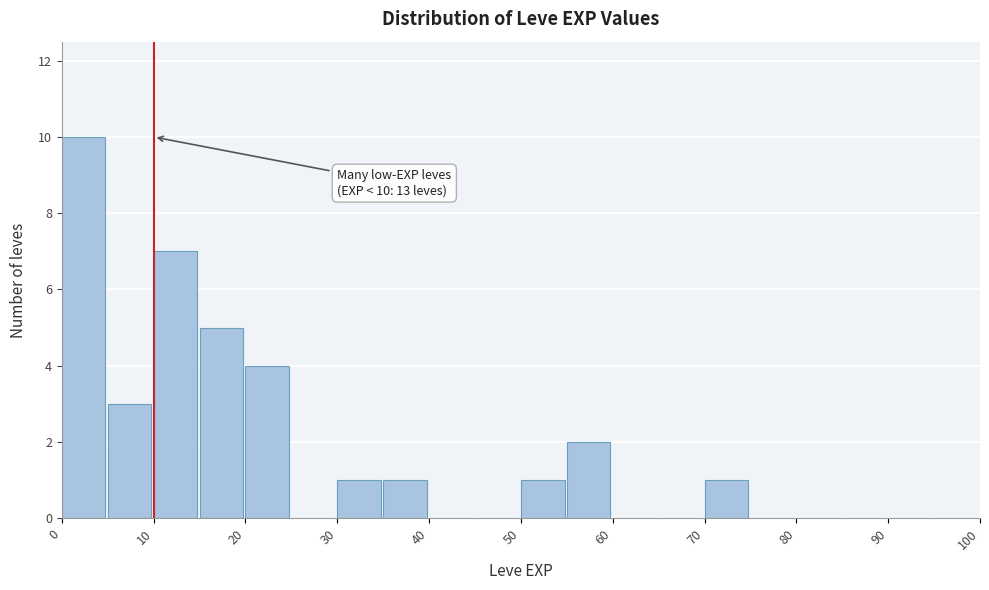

Over which range of the x-axis is the bar tallest?

0 to 5